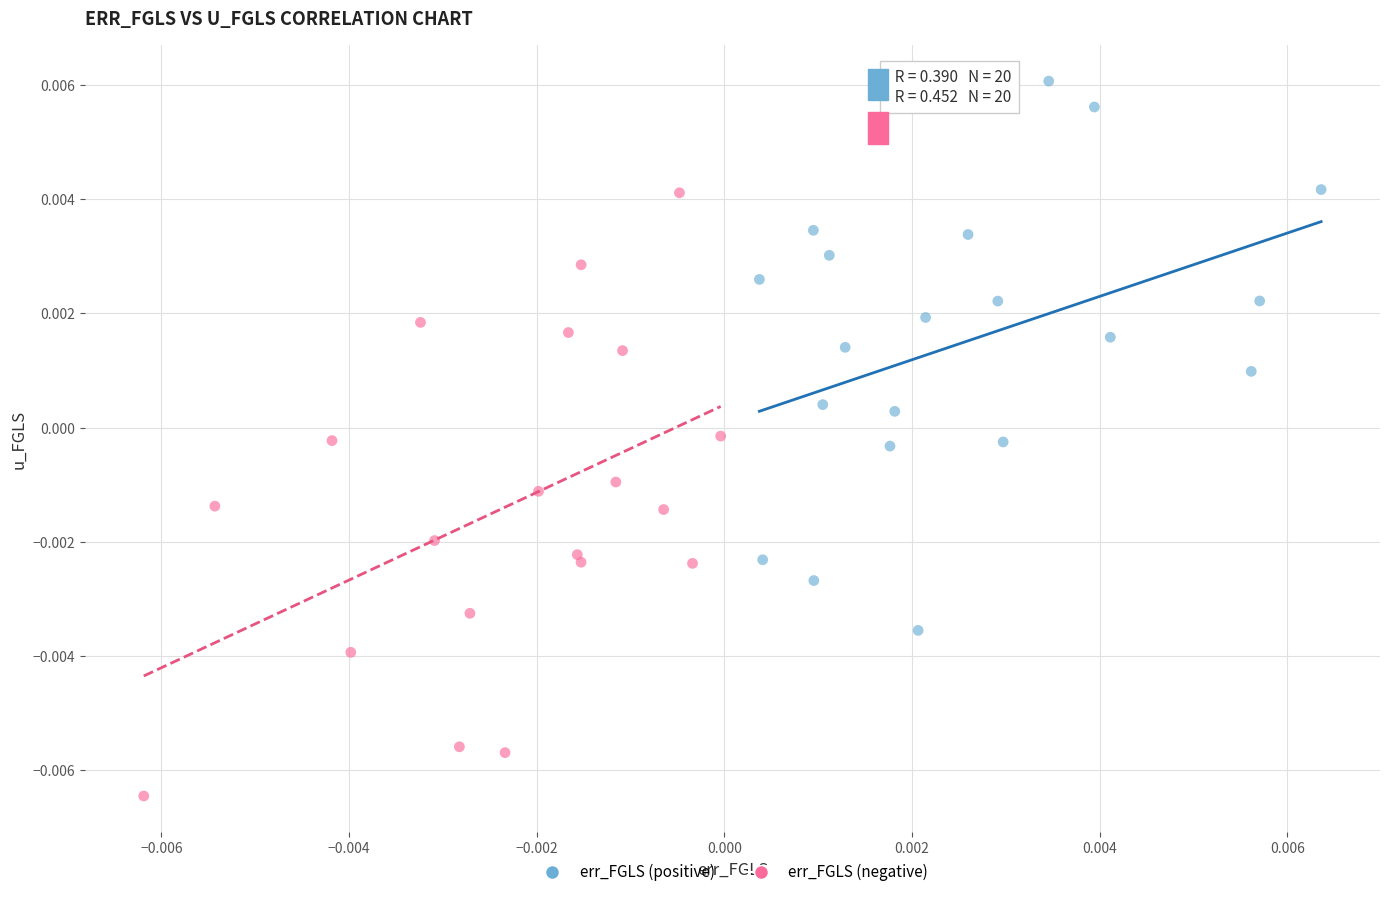

Which series has the widest spread of Y values?

err_FGLS (negative)